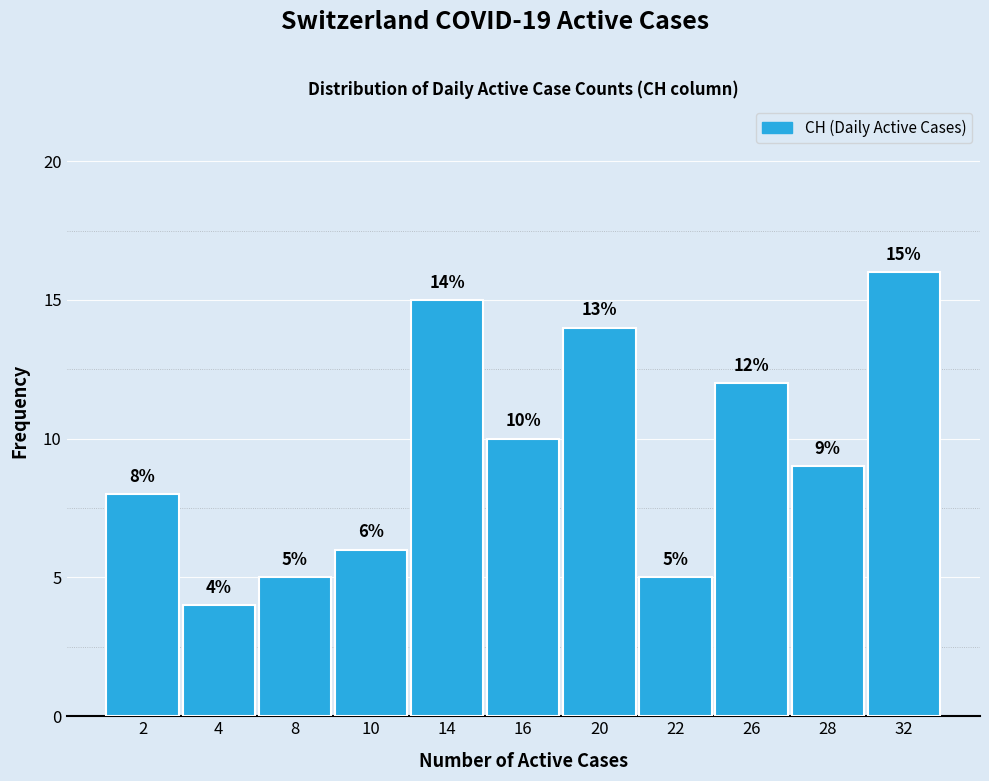

Reading left to right, what are all the values shown in this chart?

2=8	4=4	8=5	10=6	14=15	16=10	20=14	22=5	26=12	28=9	32=16